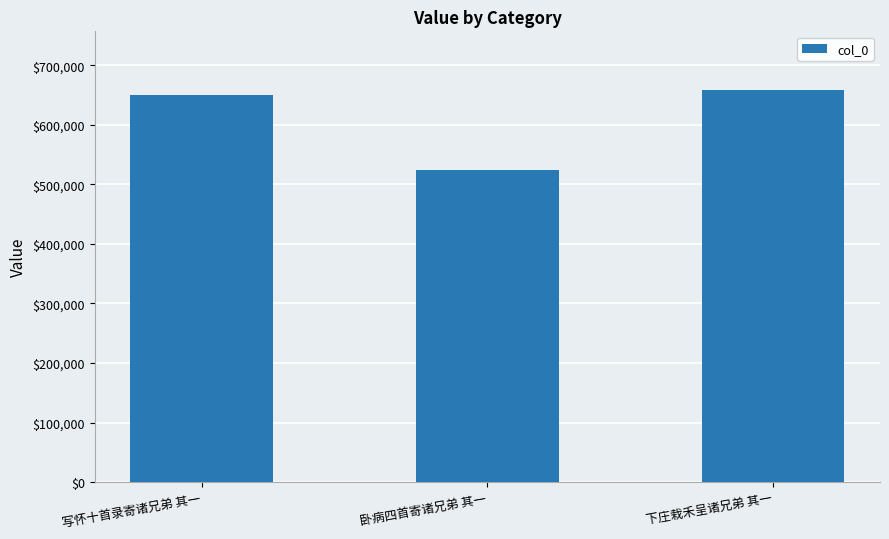

Which category has the highest value across all series?

下庄栽禾呈诸兄弟 其一